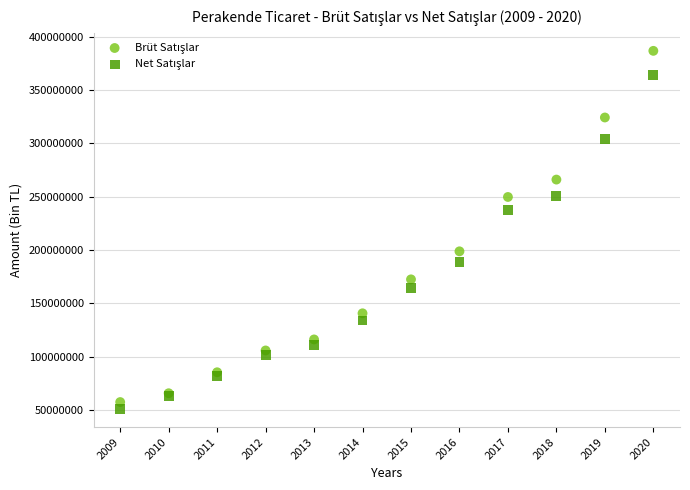

What is the X range (max minus min) for the scatter plot?

11.0